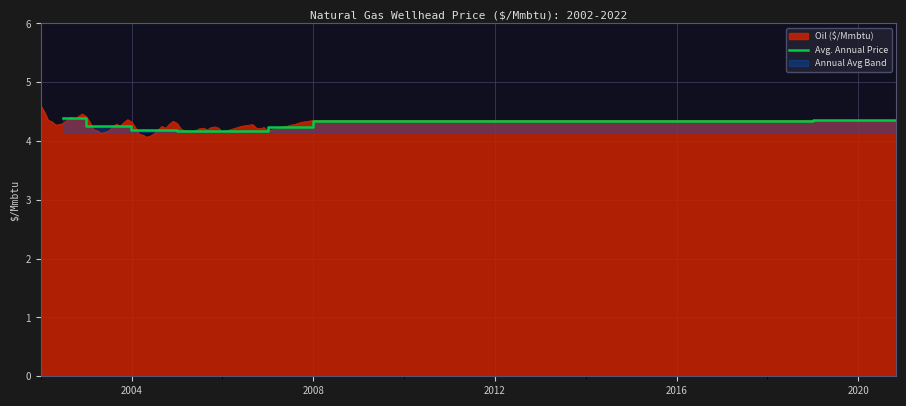

What is the value of the 20th point from the left?

4.3